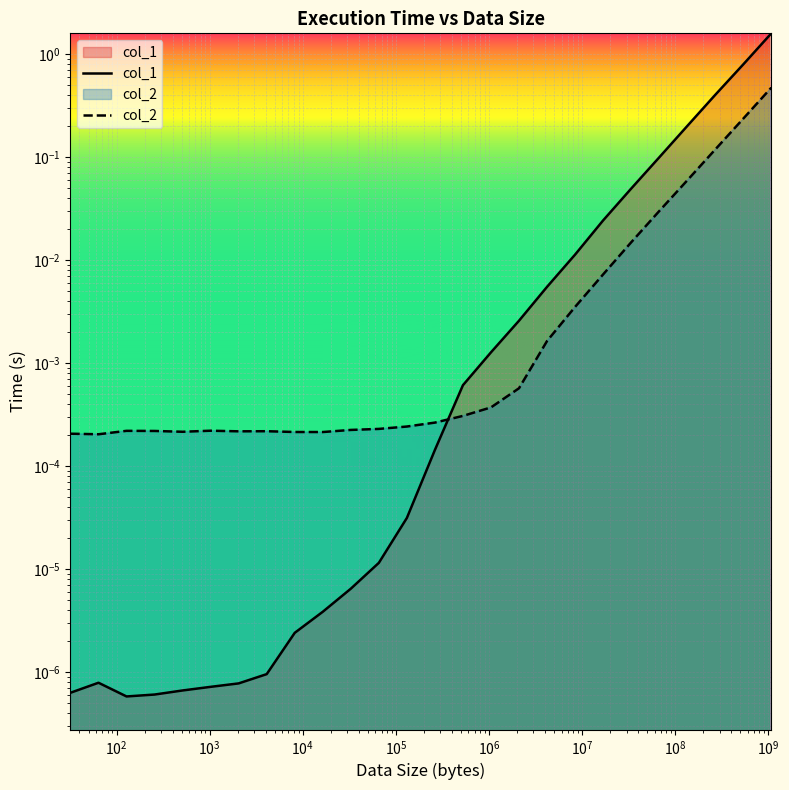

Is the value of col_1 at 21 greater than the value of col_2 at 16?

Yes